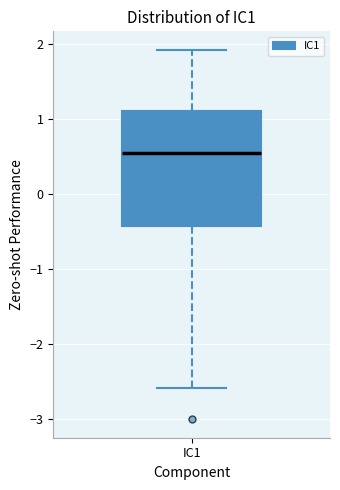

Read this box plot against the y-axis: the position of the median line, the range covered by the box, and the ends of both whiskers. The values are not printed on the chart, so give them approximately, as read against the axis.

median 0.5, box -0.4 to 1.1, whiskers -2.6 to 1.9